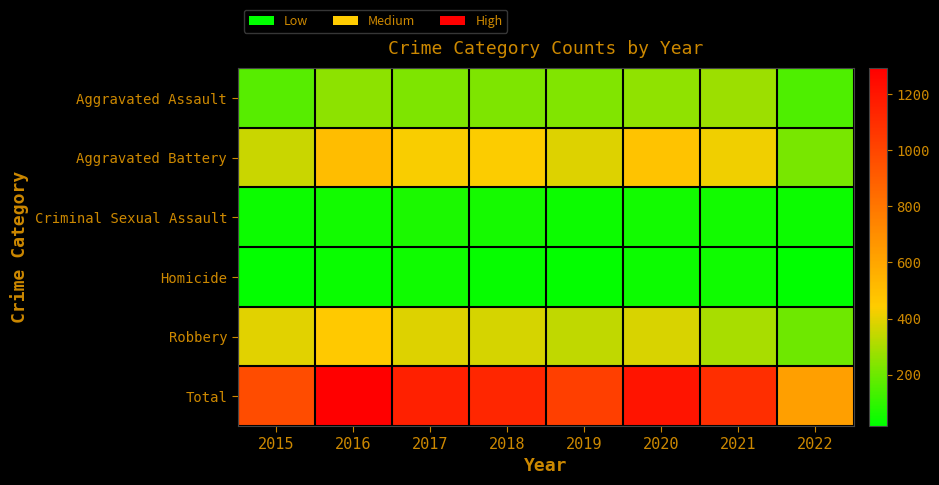

Reading left to right, what are all the values shown in this chart?

Aggravated Assault: 2015=163	2016=255	2017=230	2018=231	2019=235	2020=261	2021=279	2022=148
Aggravated Battery: 2015=354	2016=501	2017=434	2018=436	2019=388	2020=478	2021=420	2022=219
Criminal Sexual Assault: 2015=38	2016=49	2017=62	2018=56	2019=40	2020=49	2021=50	2022=38
Homicide: 2015=23	2016=33	2017=42	2018=31	2019=24	2020=39	2021=46	2022=17
Robbery: 2015=393	2016=455	2017=386	2018=375	2019=340	2020=379	2021=301	2022=206
Total: 2015=971	2016=1293	2017=1154	2018=1129	2019=1027	2020=1206	2021=1096	2022=628